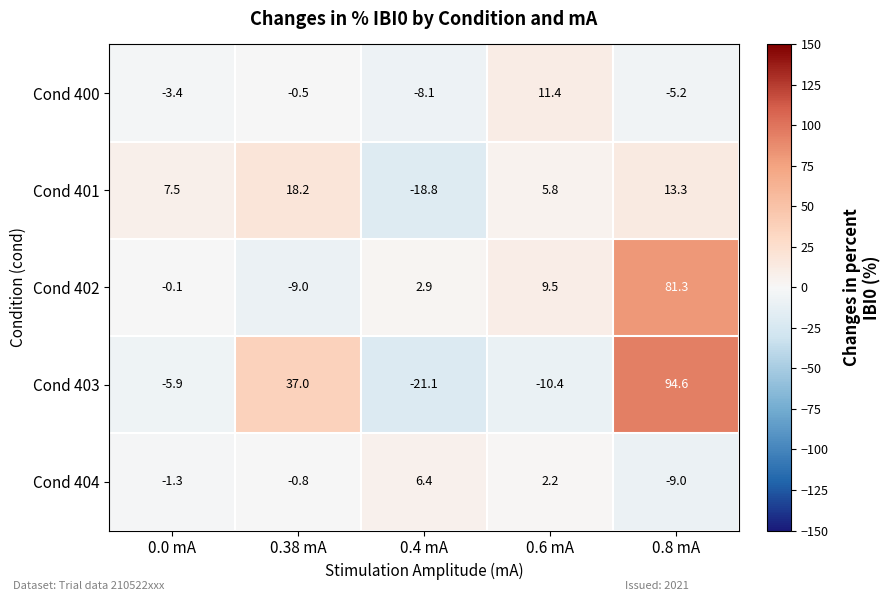

Which series has the largest total across all categories?

Cond 403